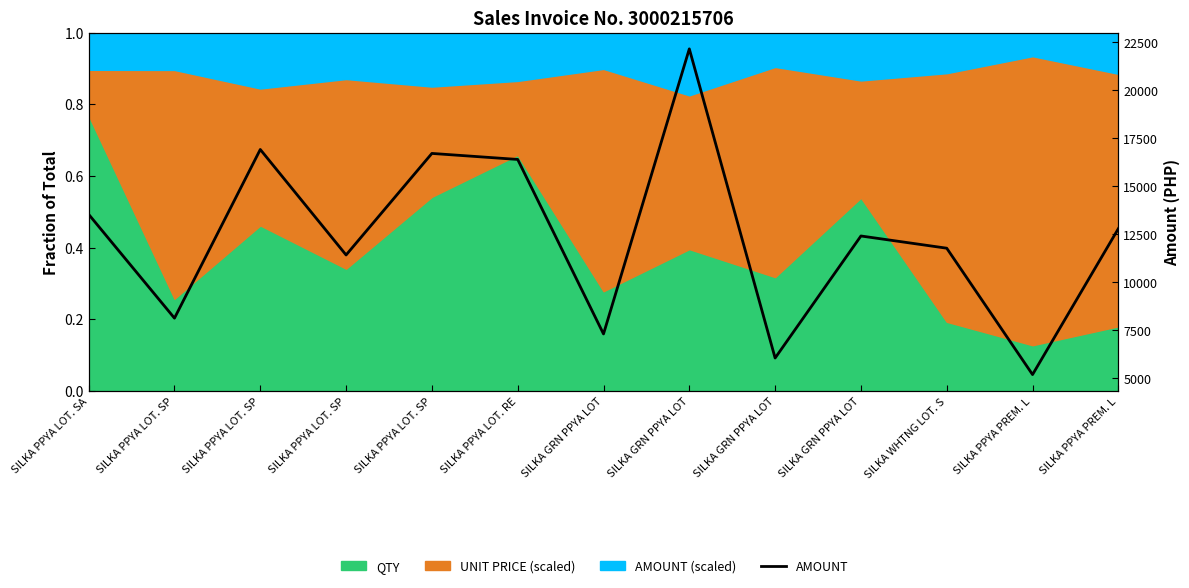

What is the difference between the maximum and minimum values?

16965.0